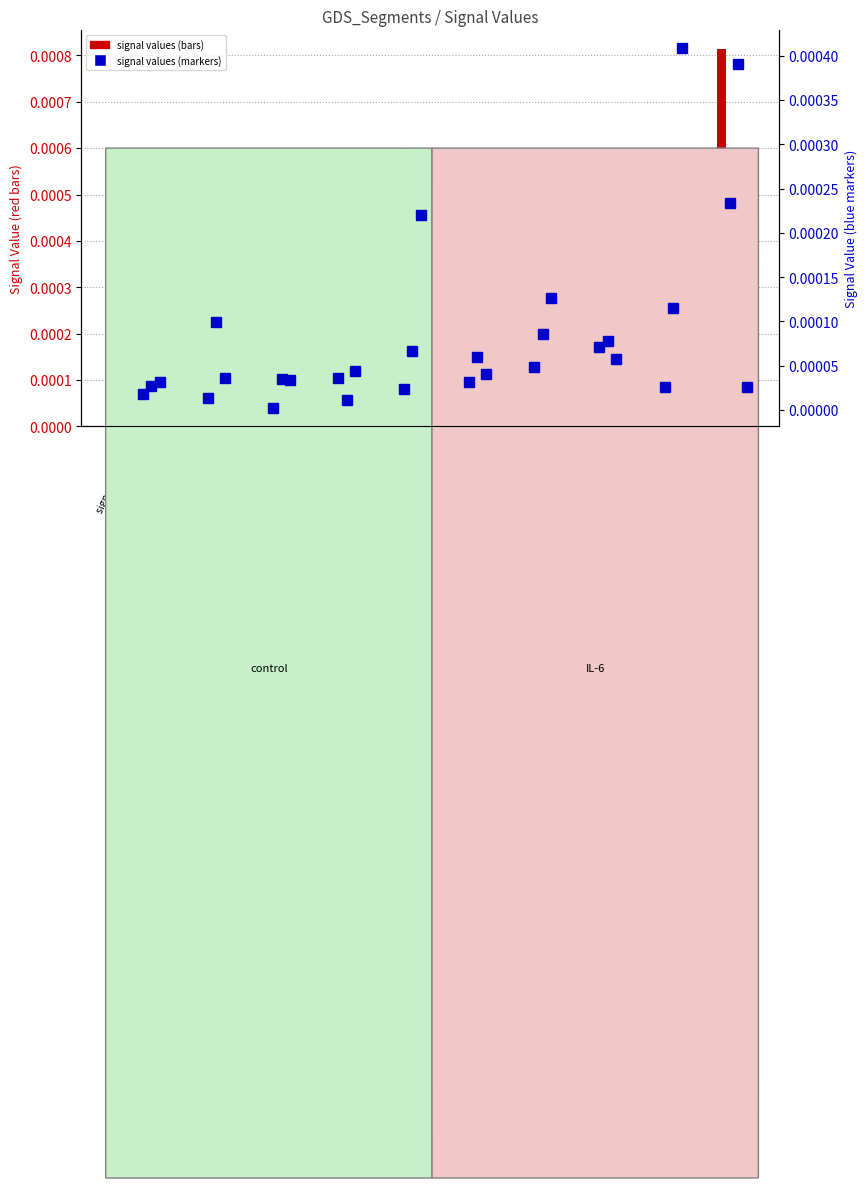

At which category does the chart reach its peak across all series?

signal segment 10